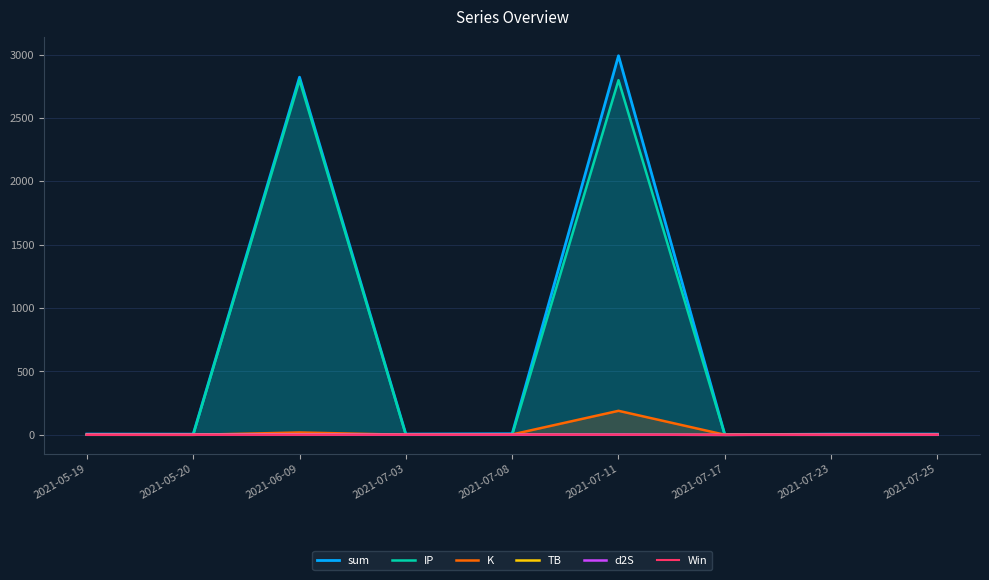

What is the label of the 2nd point from the right?

2021-07-23